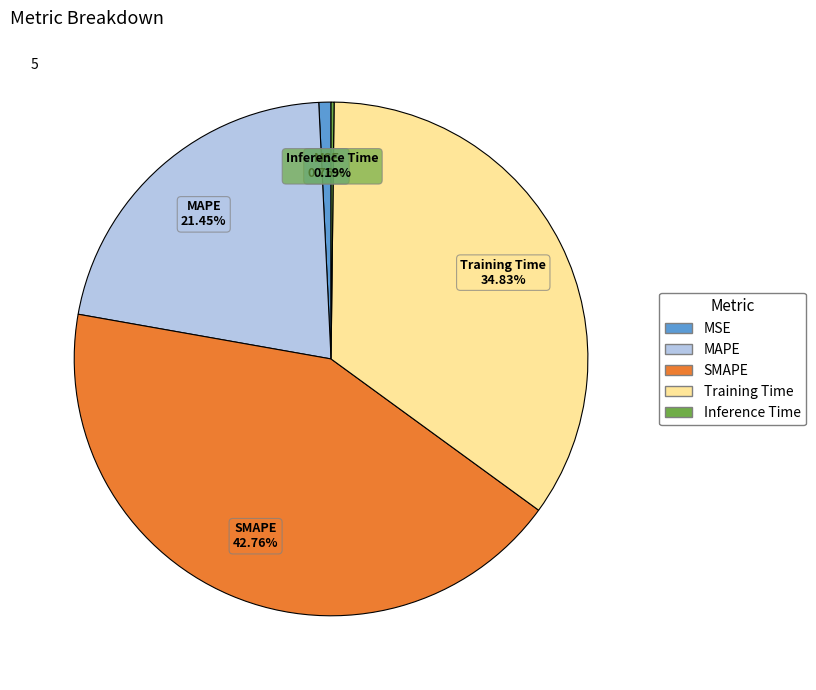

To the nearest percent, what portion does Training Time represent?

35%